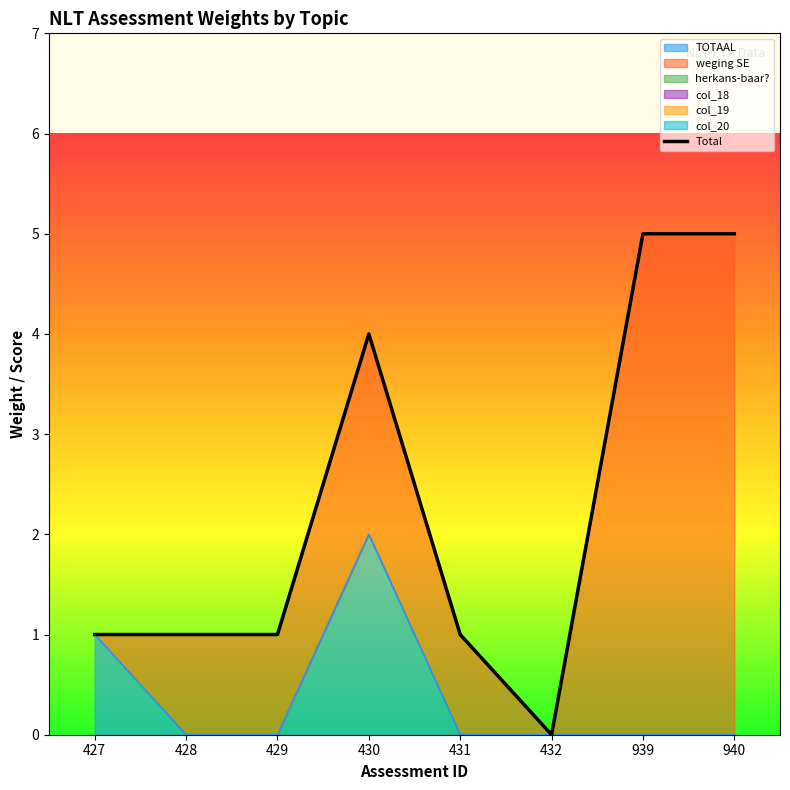

What is the sum of all values?

18